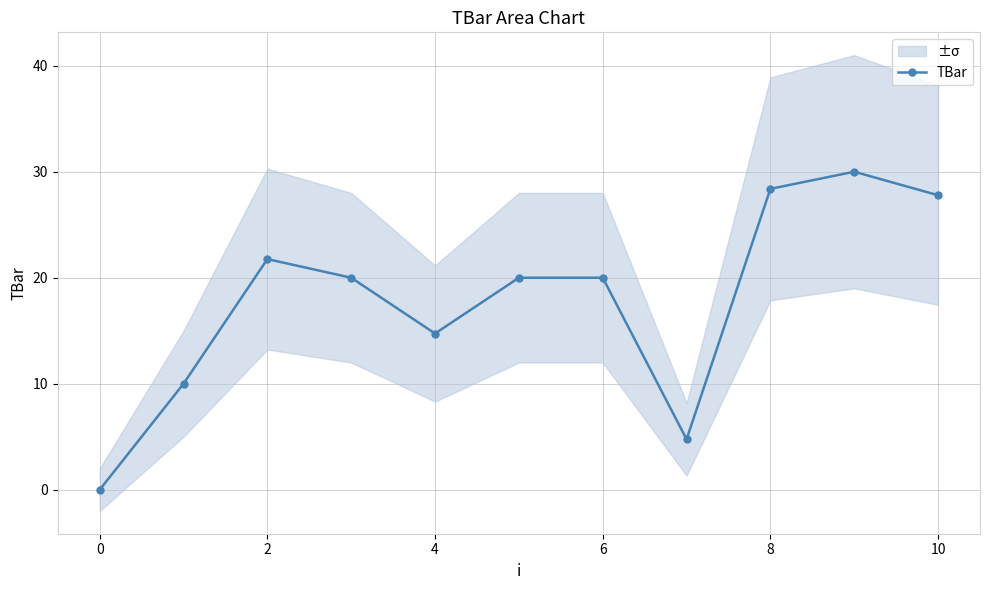

How many interior local valleys (lower than both neighbors) does the data have?

2